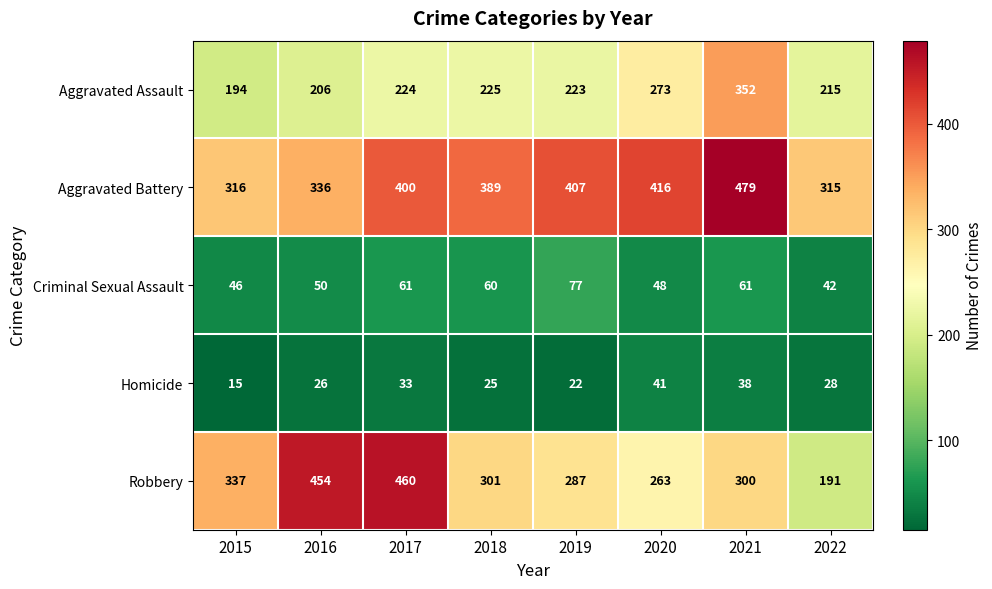

True or false: Criminal Sexual Assault has a value of 42 at 2022.

True